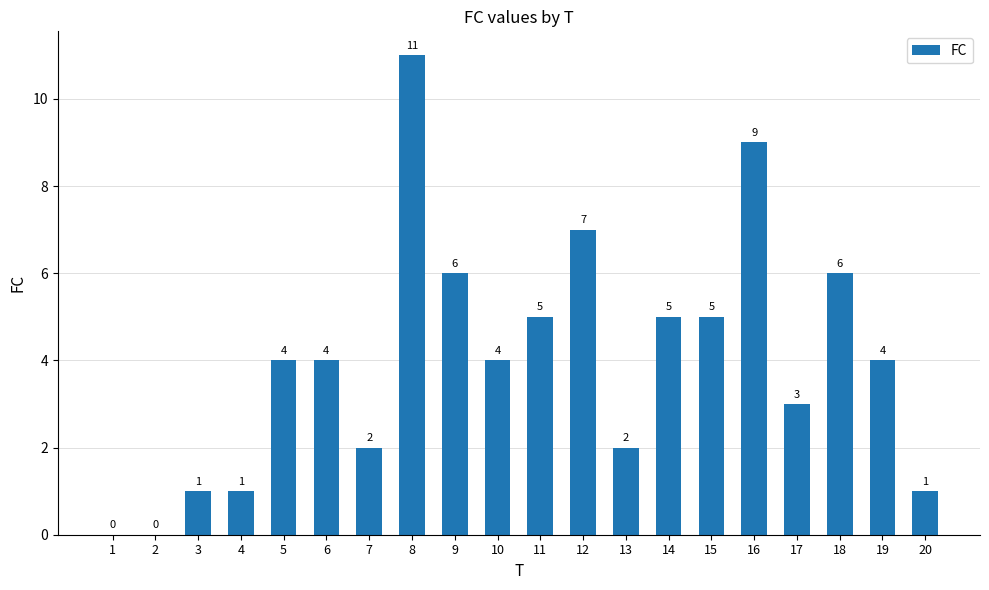

Read the value at 5.

4